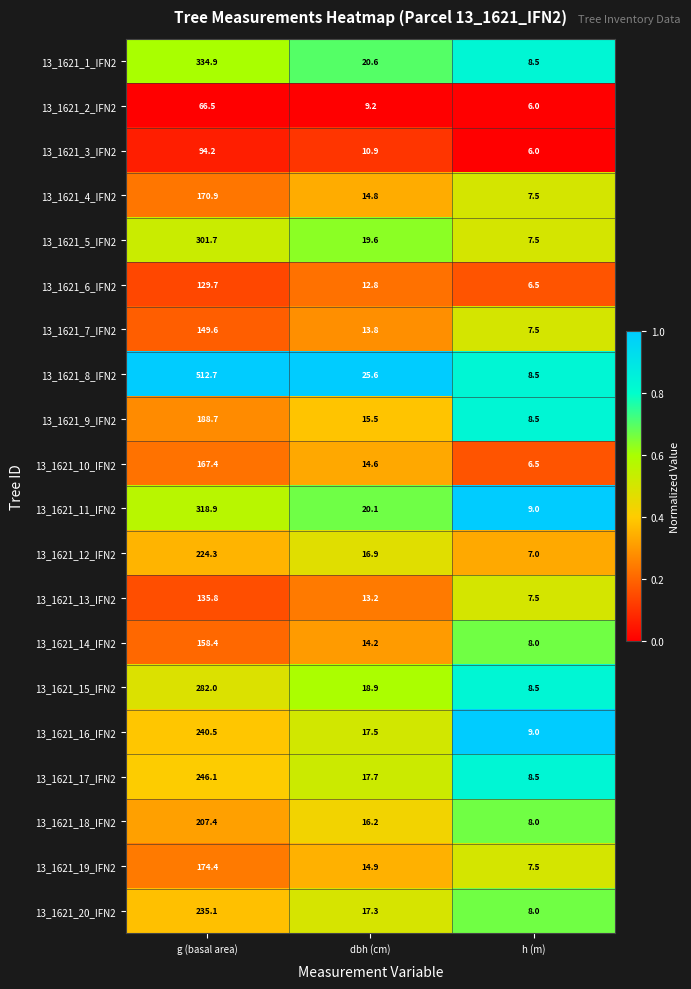

At g (basal area), list the series in order from smallest to largest.

13_1621_2_IFN2, 13_1621_3_IFN2, 13_1621_6_IFN2, 13_1621_13_IFN2, 13_1621_7_IFN2, 13_1621_14_IFN2, 13_1621_10_IFN2, 13_1621_4_IFN2, 13_1621_19_IFN2, 13_1621_9_IFN2, 13_1621_18_IFN2, 13_1621_12_IFN2, 13_1621_20_IFN2, 13_1621_16_IFN2, 13_1621_17_IFN2, 13_1621_15_IFN2, 13_1621_5_IFN2, 13_1621_11_IFN2, 13_1621_1_IFN2, 13_1621_8_IFN2